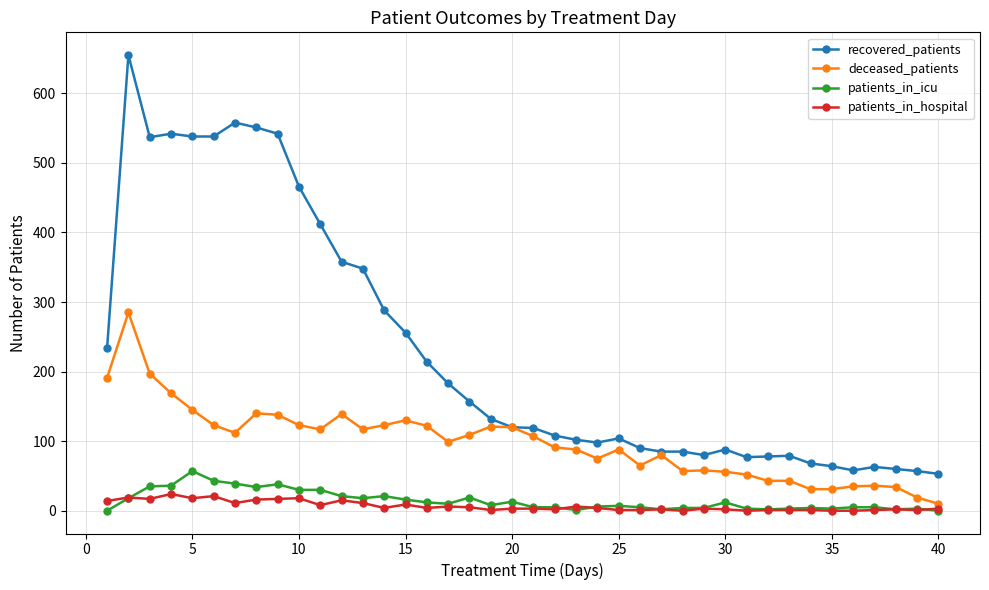

What are all the series names shown in the legend?

recovered_patients, deceased_patients, patients_in_icu, patients_in_hospital